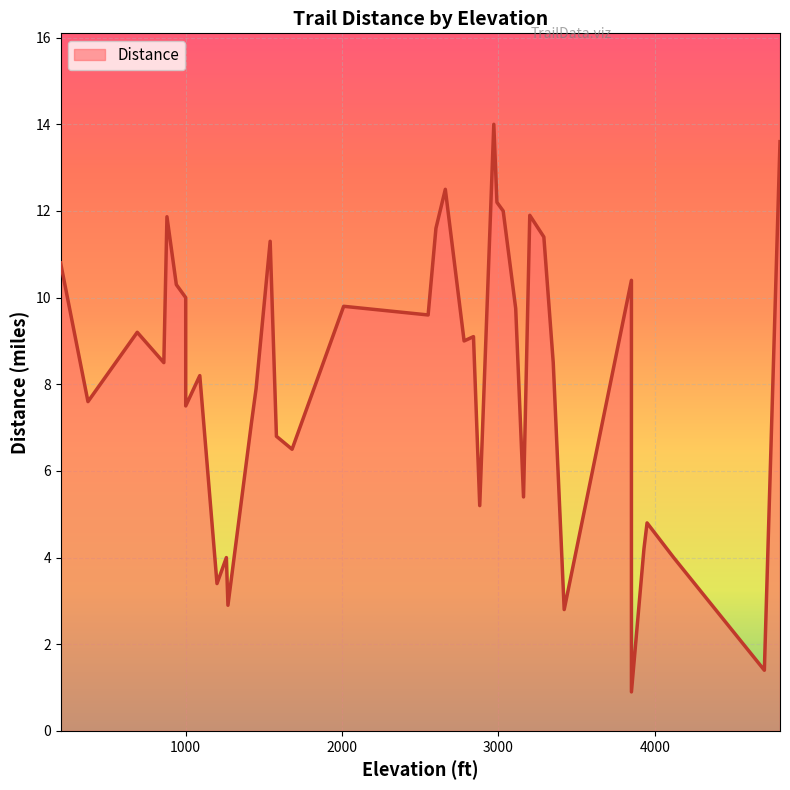

True or false: there are more than 2 points higher than both neighbors.

True